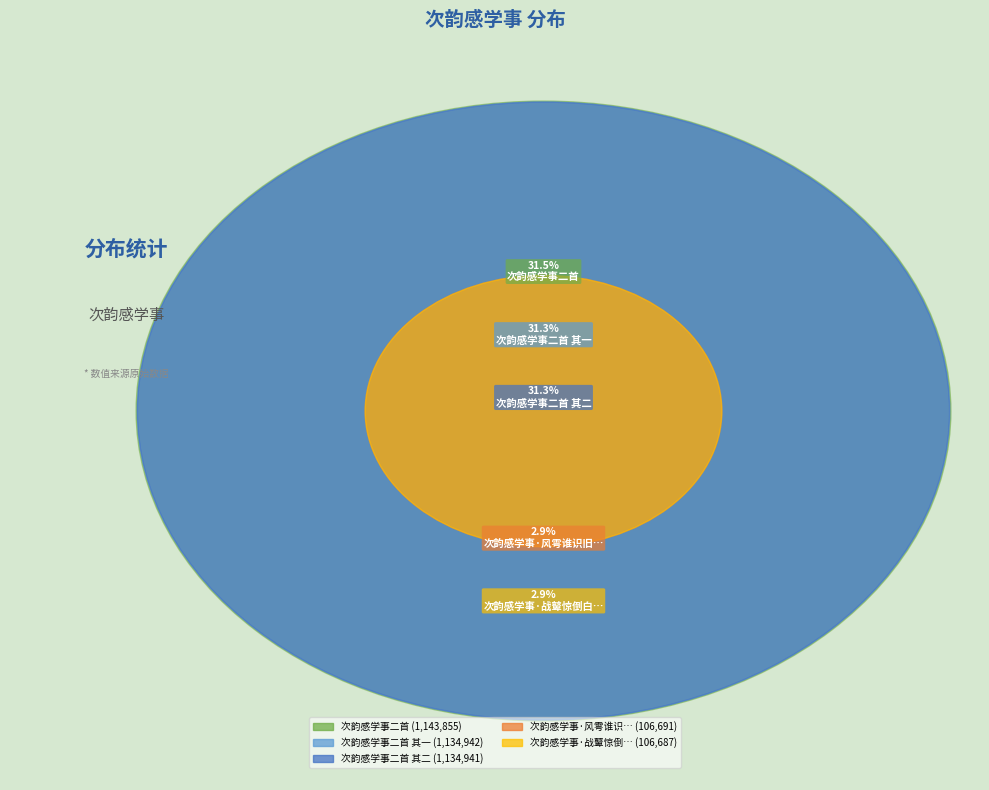

Do 次韵感学事二首 其二 and 次韵感学事·风雩谁识旧童儿 together represent more than half of the pie?

No